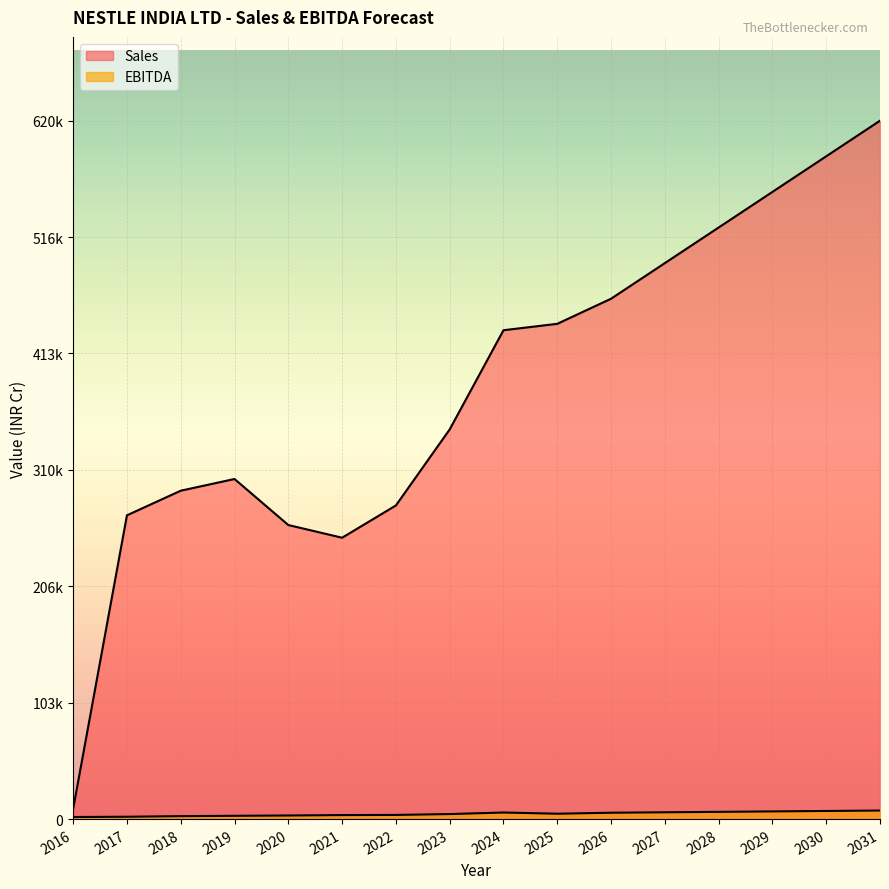

Rank the series by their maximum value, from lowest to highest.

EBITDA, Sales